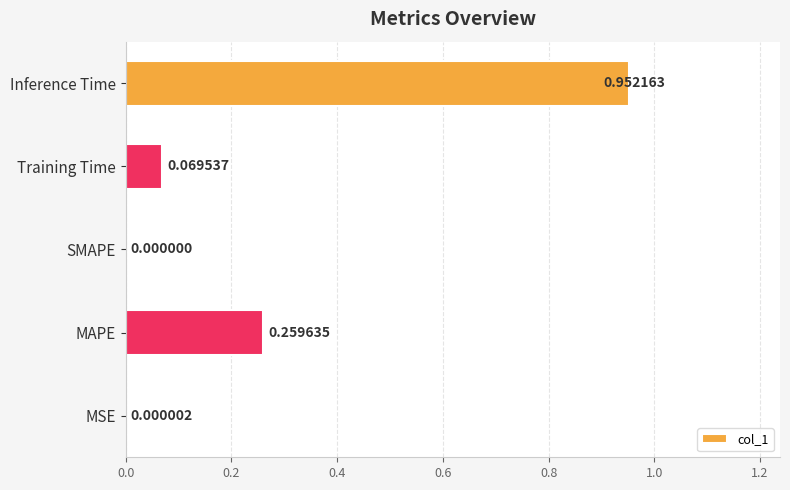

Are the bars horizontal?

Yes